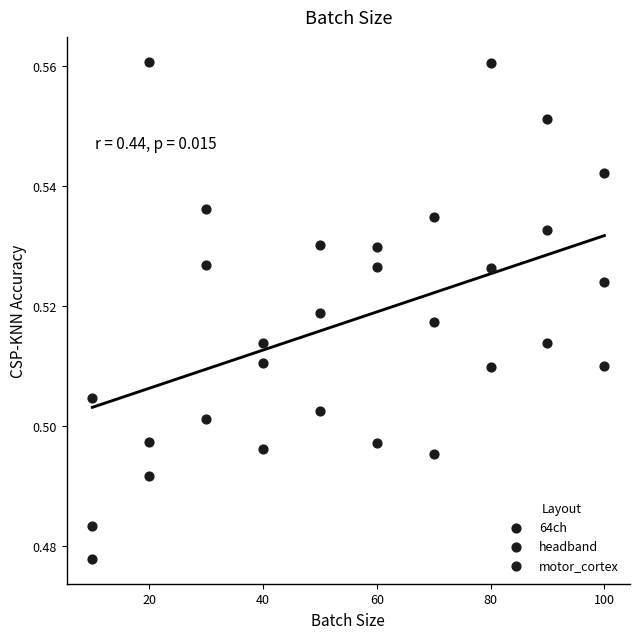

How many points are shown in the scatter plot?

30